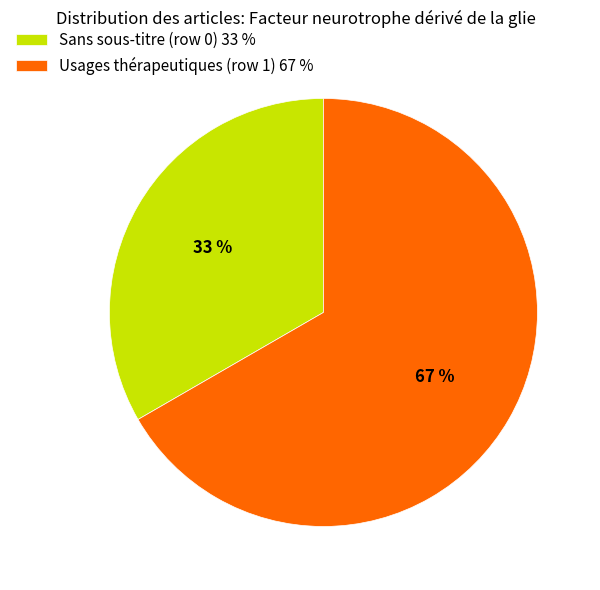

What is the ratio of the value at Usages thérapeutiques (row 1) 67 % to the value at Sans sous-titre (row 0) 33 %?

2.0